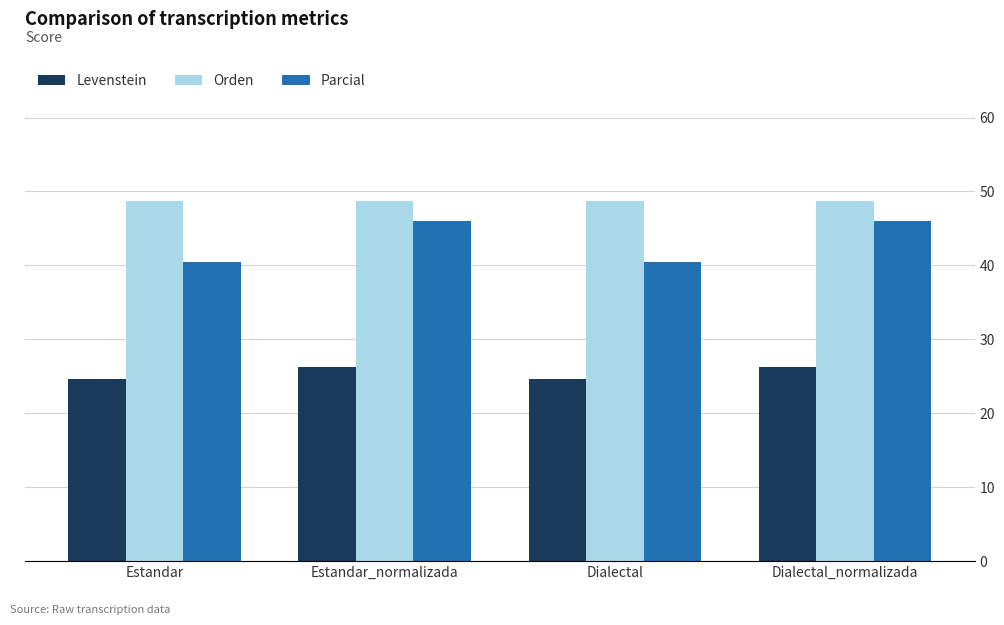

What is the total value across all series at Dialectal?

113.8